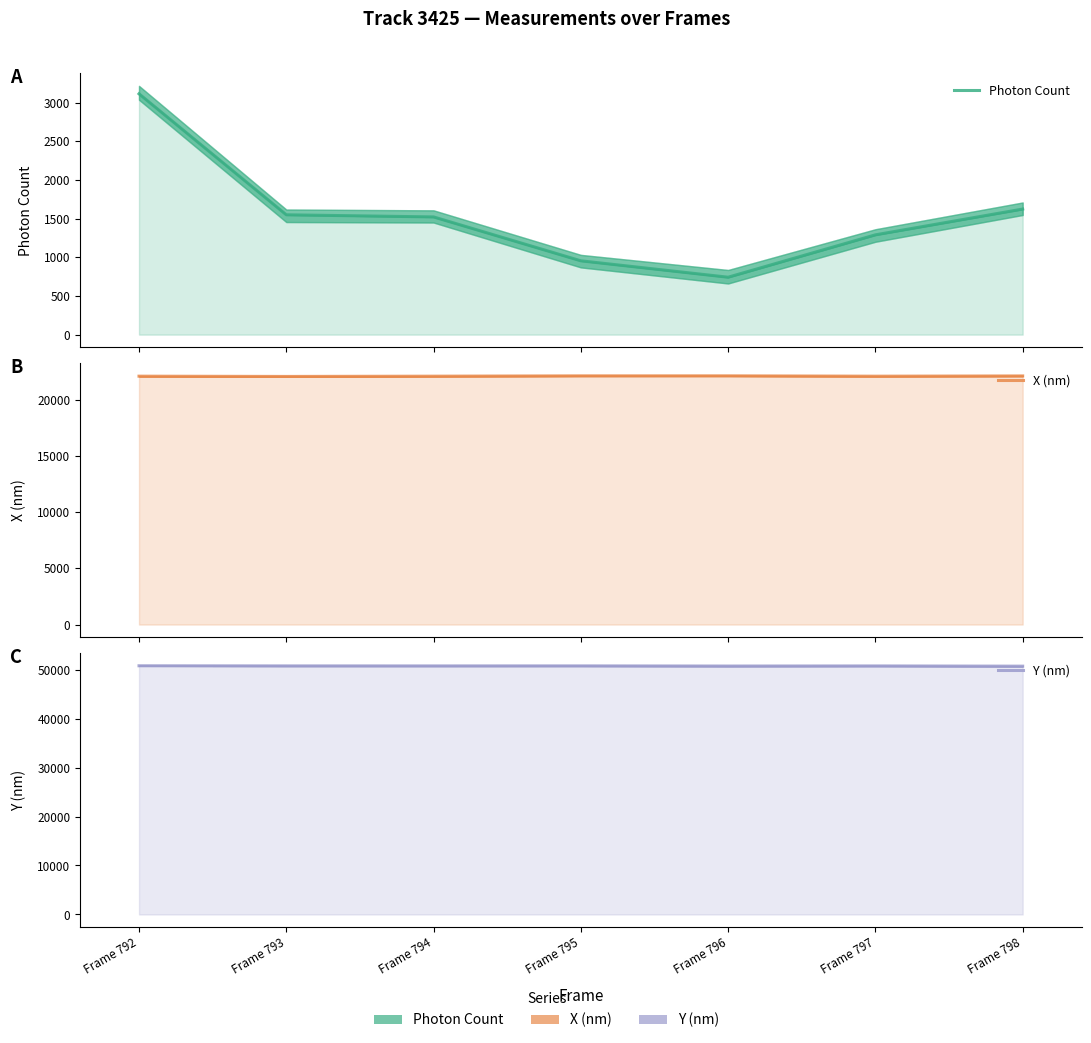

Which label corresponds to the largest value in the chart?

Frame 792